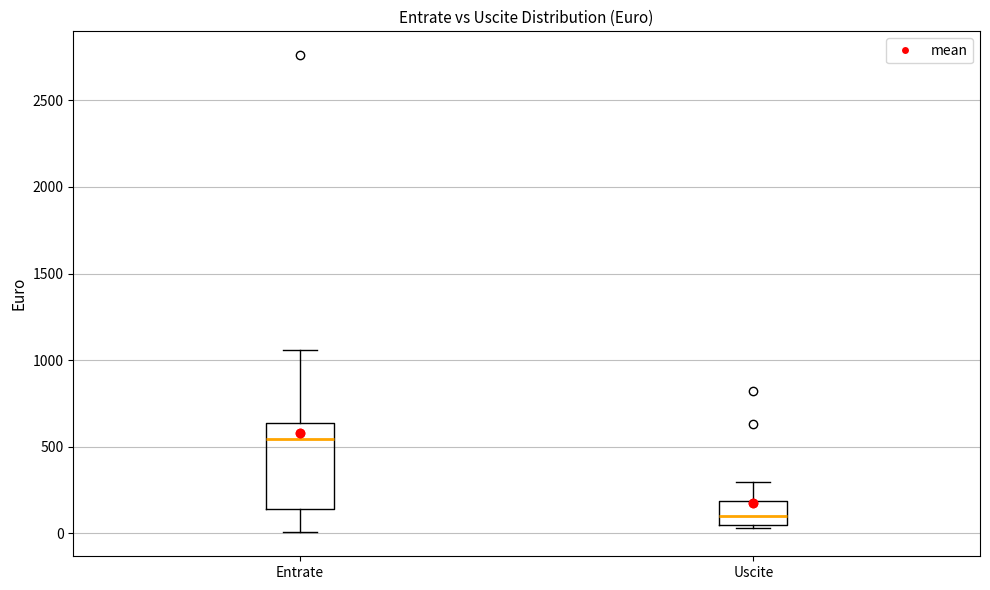

Where is the lower edge of the box for Uscite on the y-axis? The values are not printed on the chart, so give them approximately, as read against the axis.

50